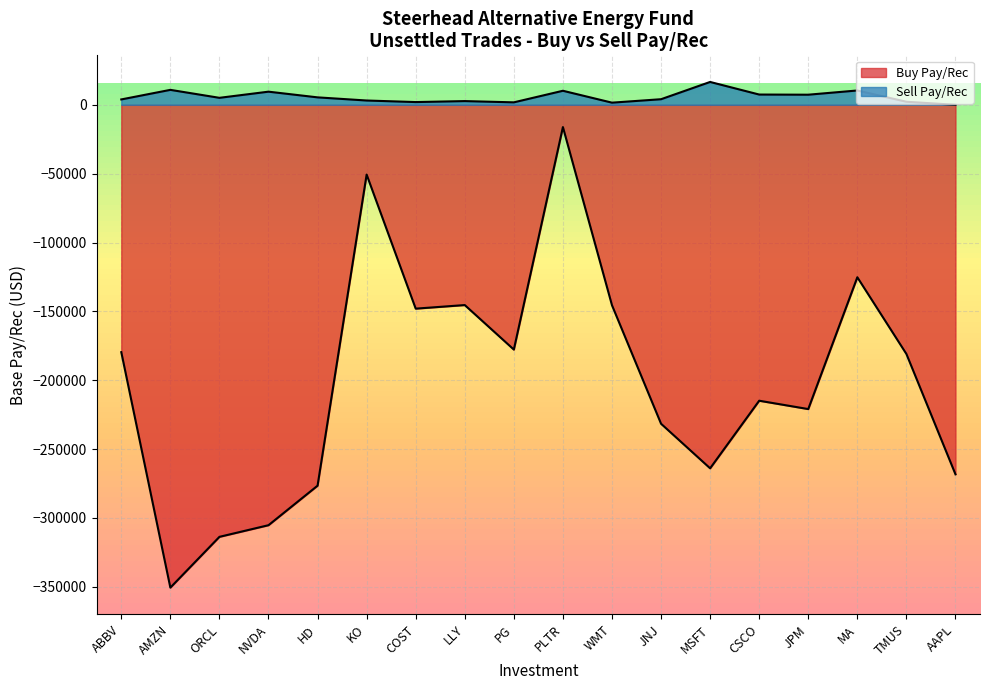

The value of Sell Pay/Rec at CSCO is 7453.8. True or false?

True